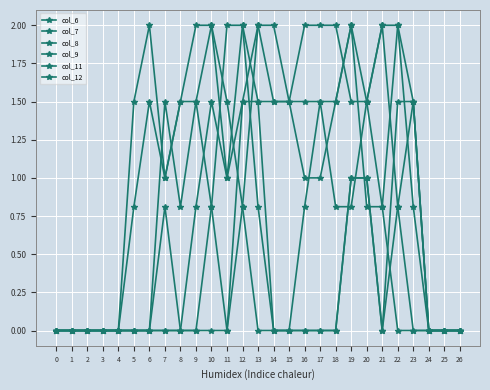

The value of col_11 at 10 is 0.8. True or false?

True